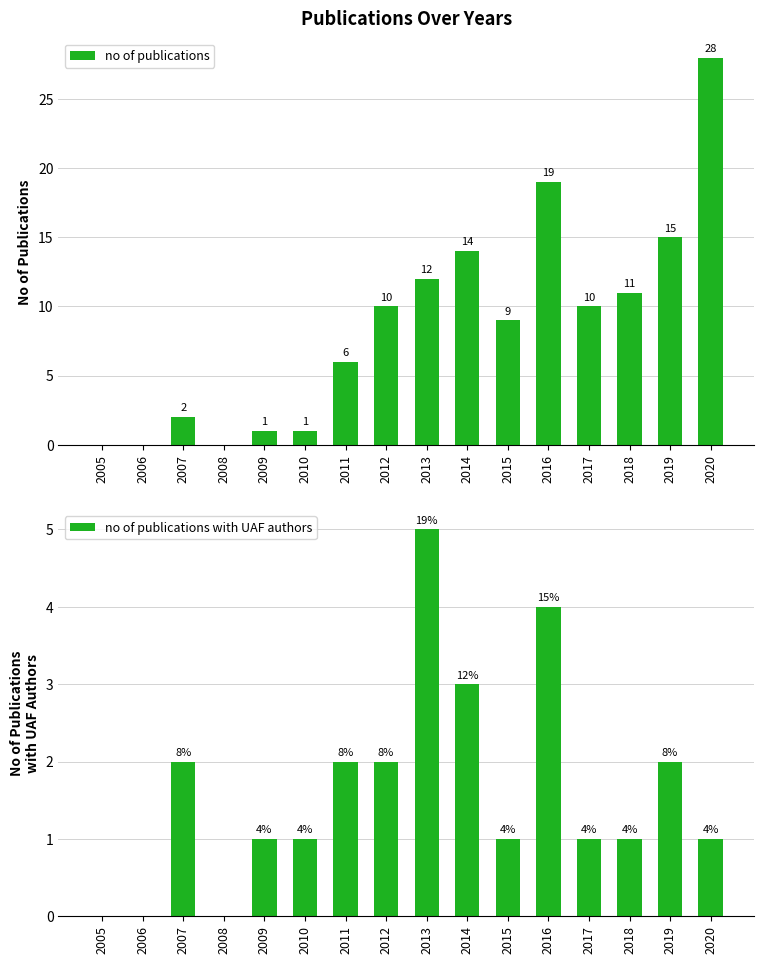

True or false: no of publications with UAF authors has a value of 2 at 2011.

True